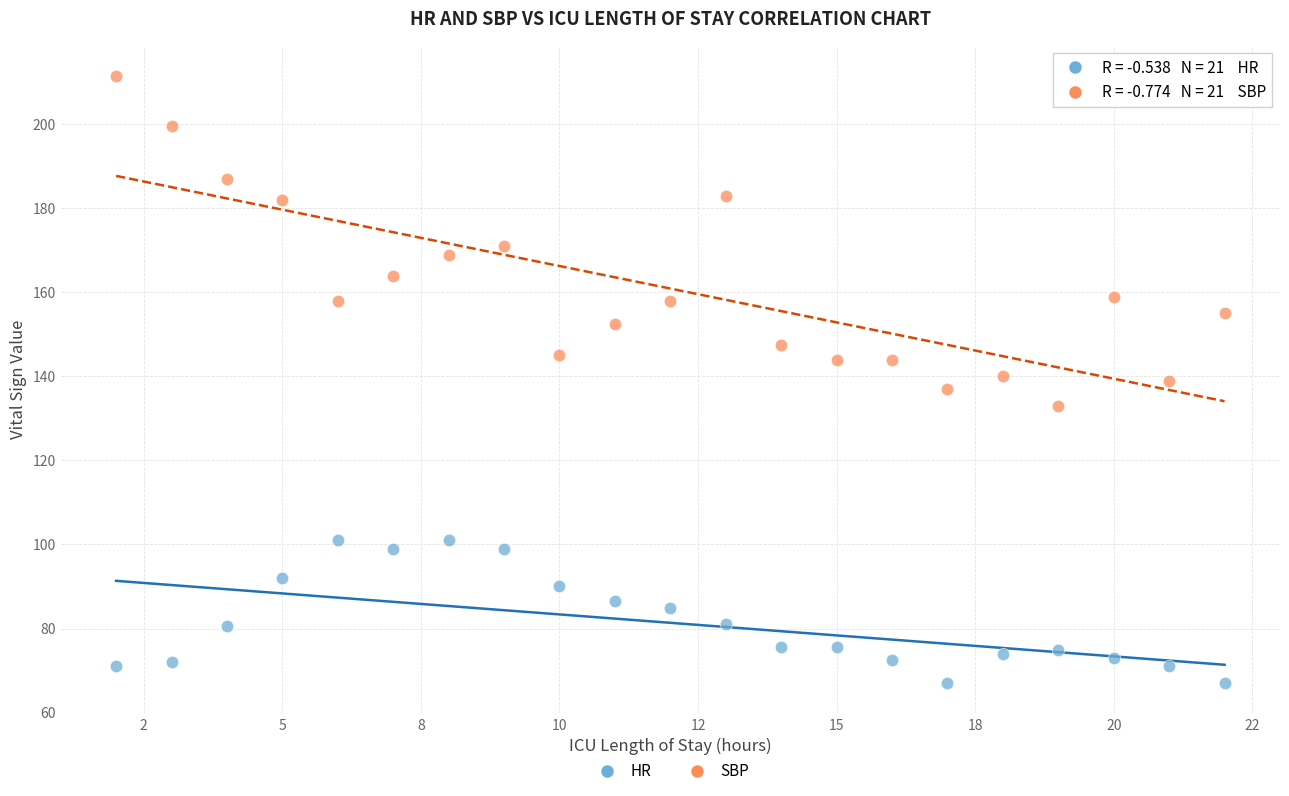

Across all data points, what is the range of X values (max minus min)?

20.0